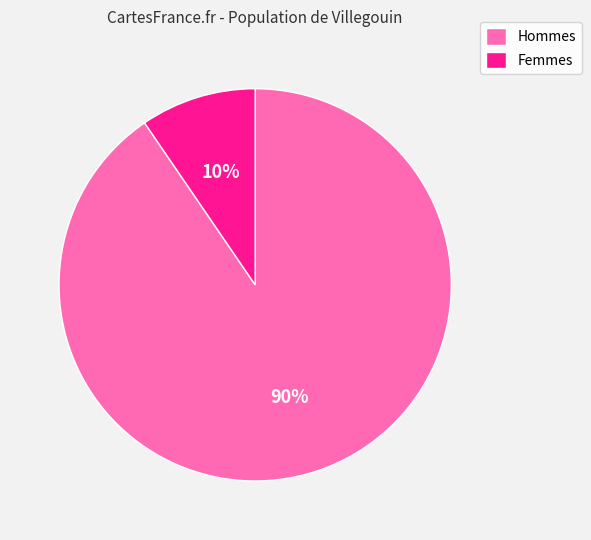

To the nearest percent, what is the average slice percentage?

50%